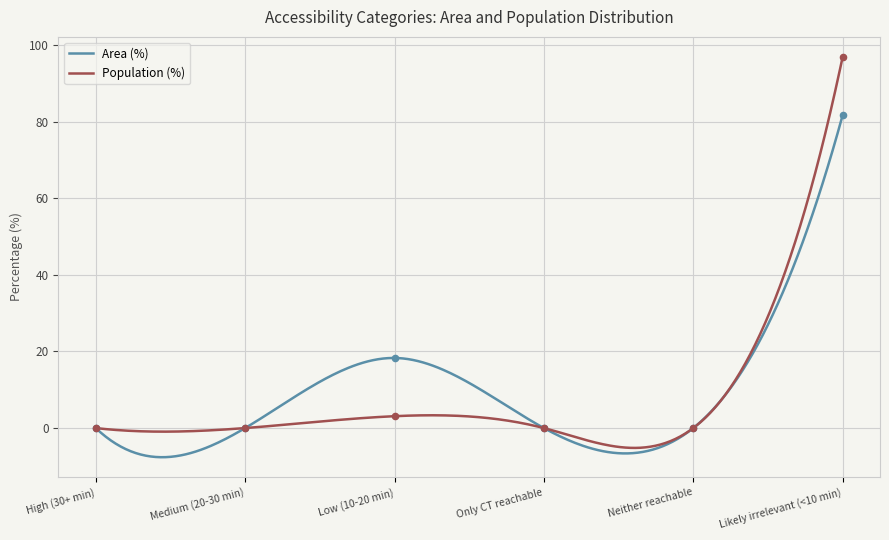

What are all the series names shown in the legend?

Area (%), Population (%)